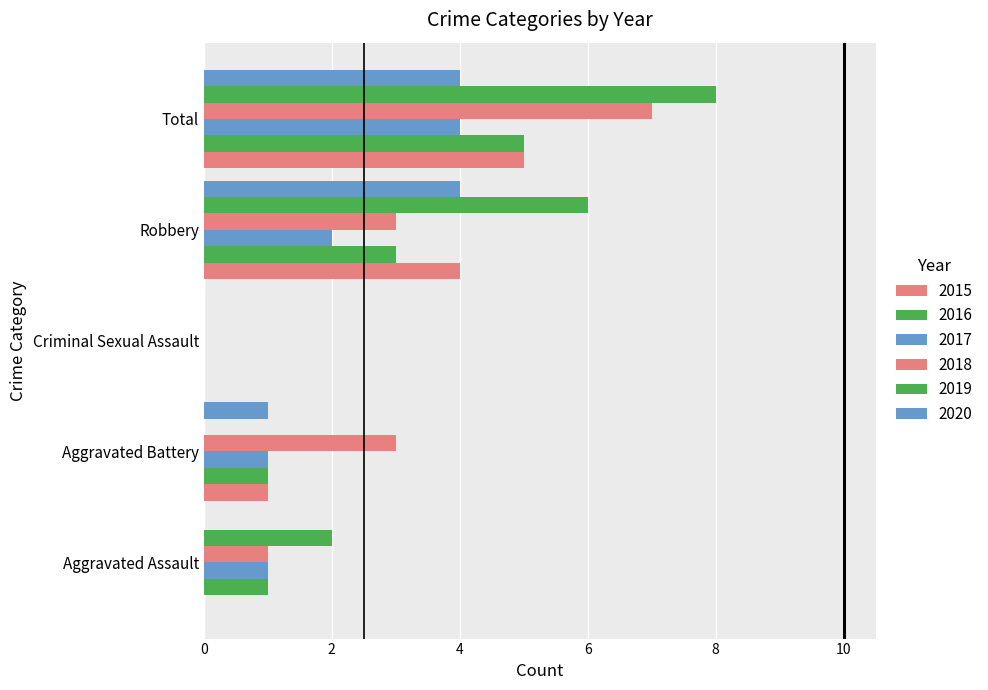

Reading left to right, transcribe all the data shown in this chart.

2015: Aggravated Assault=0	Aggravated Battery=1	Criminal Sexual Assault=0	Robbery=4	Total=5
2016: Aggravated Assault=1	Aggravated Battery=1	Criminal Sexual Assault=0	Robbery=3	Total=5
2017: Aggravated Assault=1	Aggravated Battery=1	Criminal Sexual Assault=0	Robbery=2	Total=4
2018: Aggravated Assault=1	Aggravated Battery=3	Criminal Sexual Assault=0	Robbery=3	Total=7
2019: Aggravated Assault=2	Aggravated Battery=0	Criminal Sexual Assault=0	Robbery=6	Total=8
2020: Aggravated Assault=0	Aggravated Battery=1	Criminal Sexual Assault=0	Robbery=4	Total=4